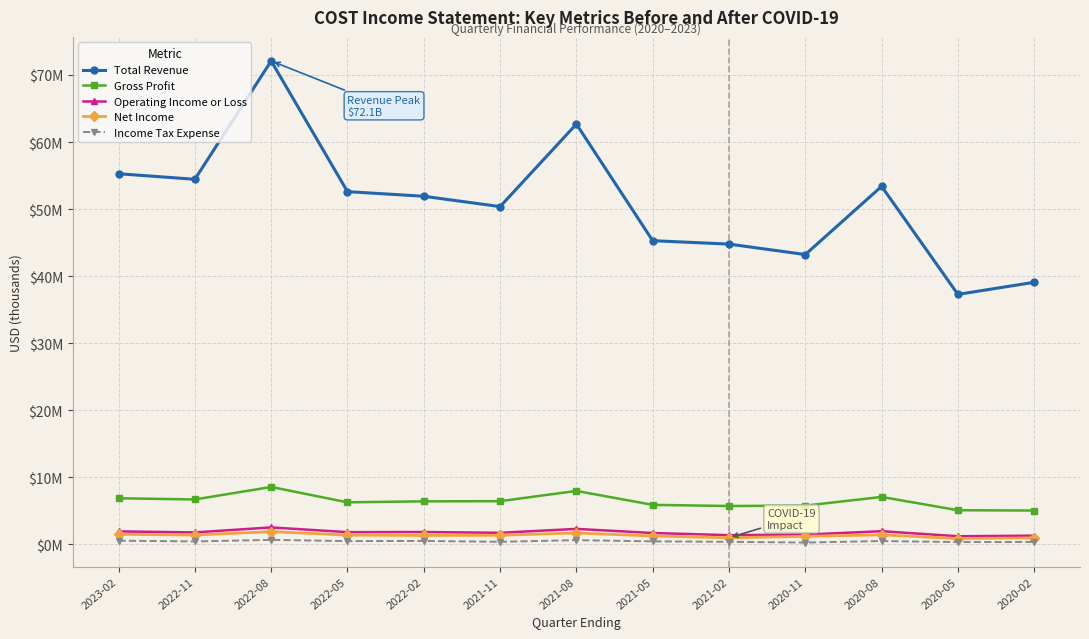

At which label does Gross Profit first exceed 6?

2023-02